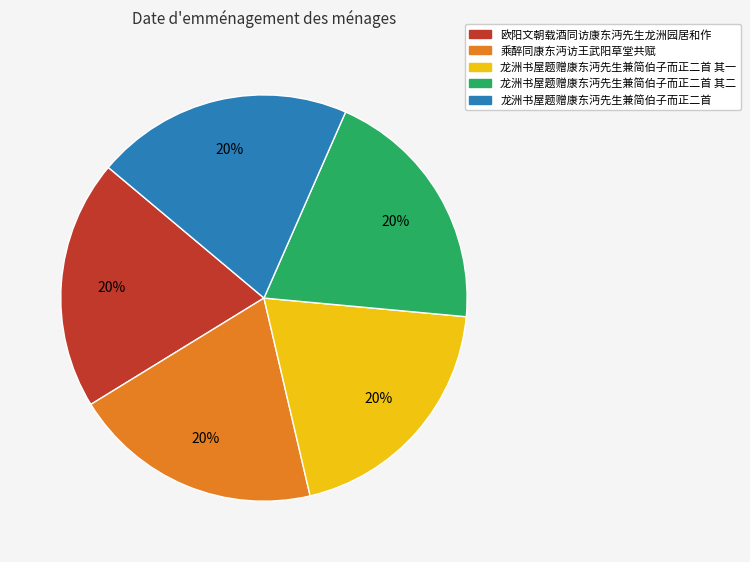

Does any single category account for the majority?

No